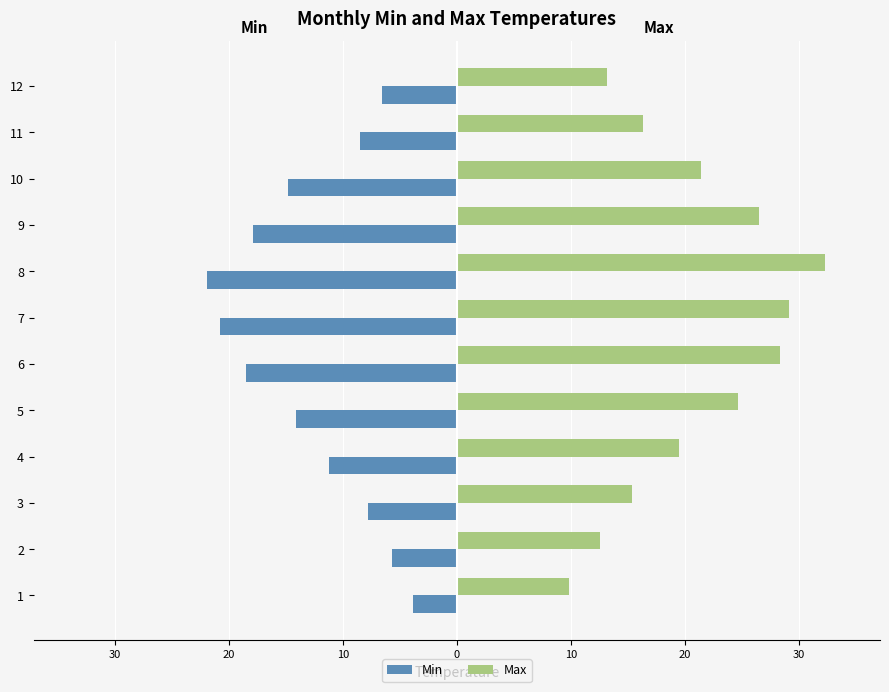

What are all the series names shown in the legend?

Min, Max